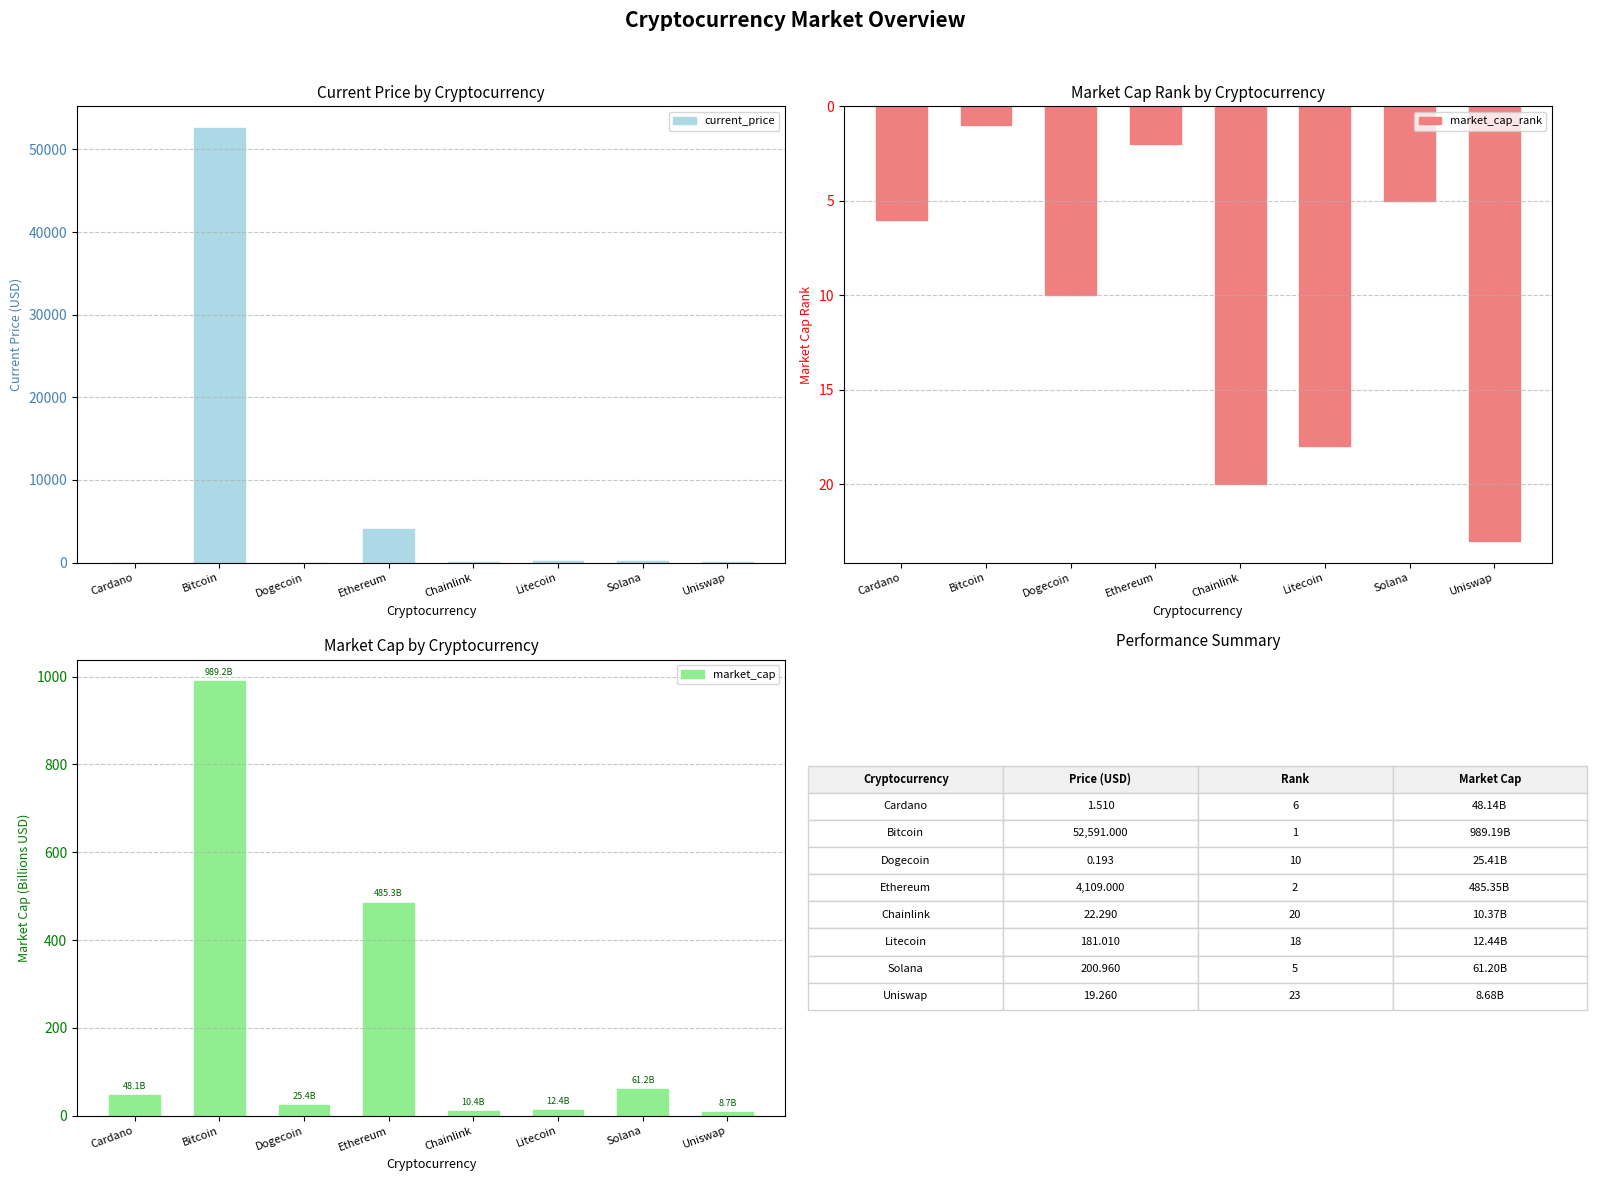

What is the sum of all market_cap_rank values?

85